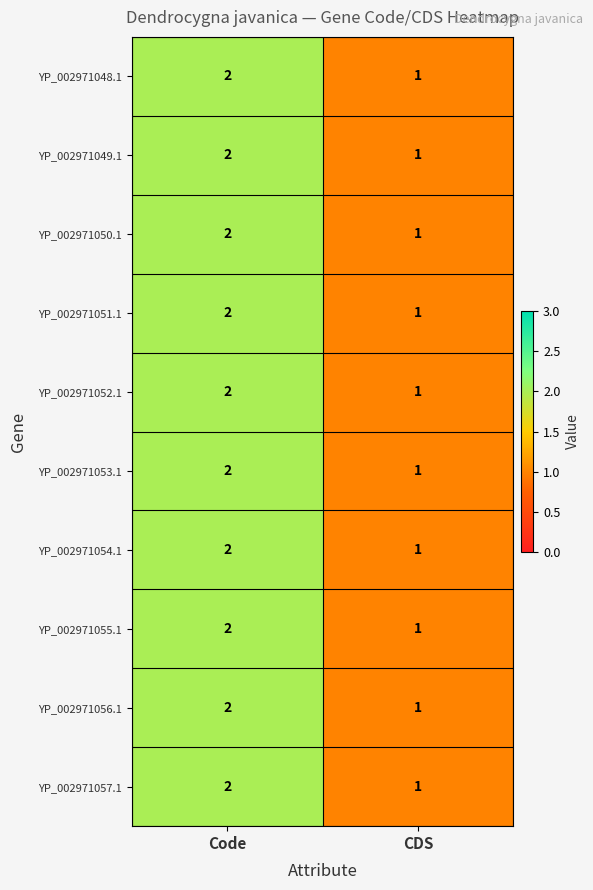

Rank the categories by YP_002971048.1 value from highest to lowest.

Code, CDS